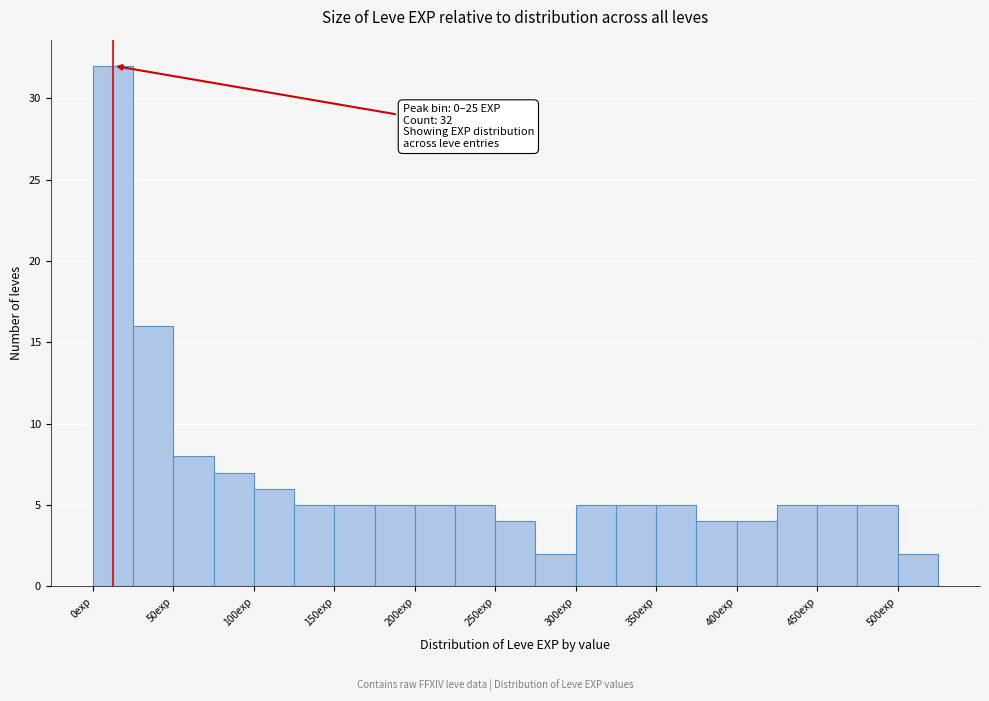

Over which range of the x-axis is the bar tallest?

0 to 25